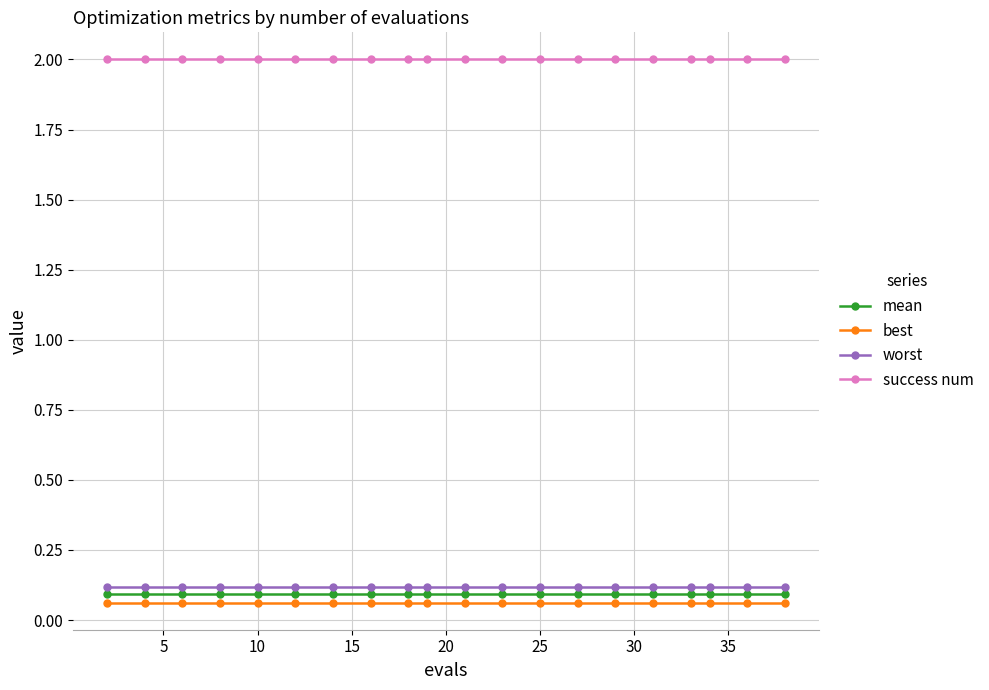

True or false: best and worst intersect in this chart.

False